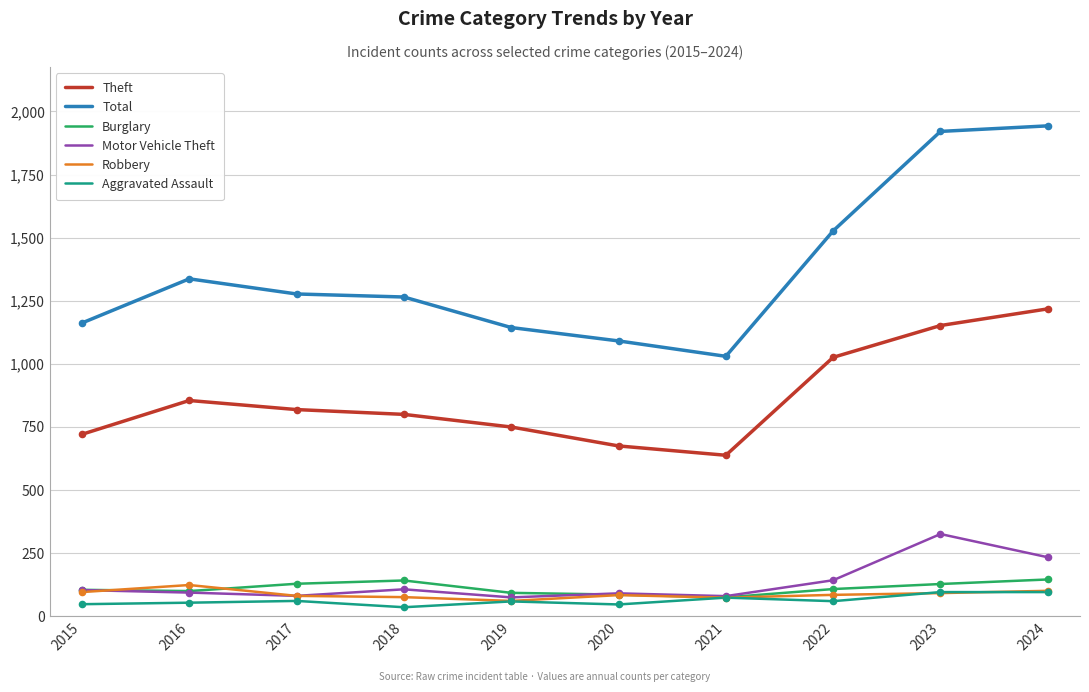

Which series has the largest total across all categories?

Total